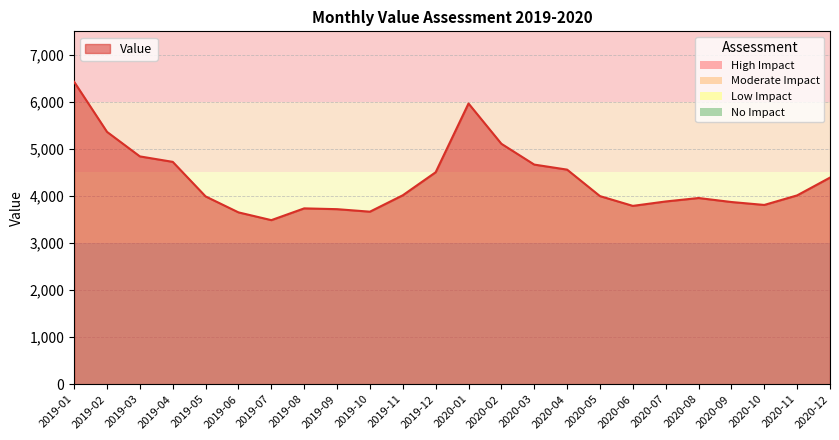

How many values exceed 4013?

12